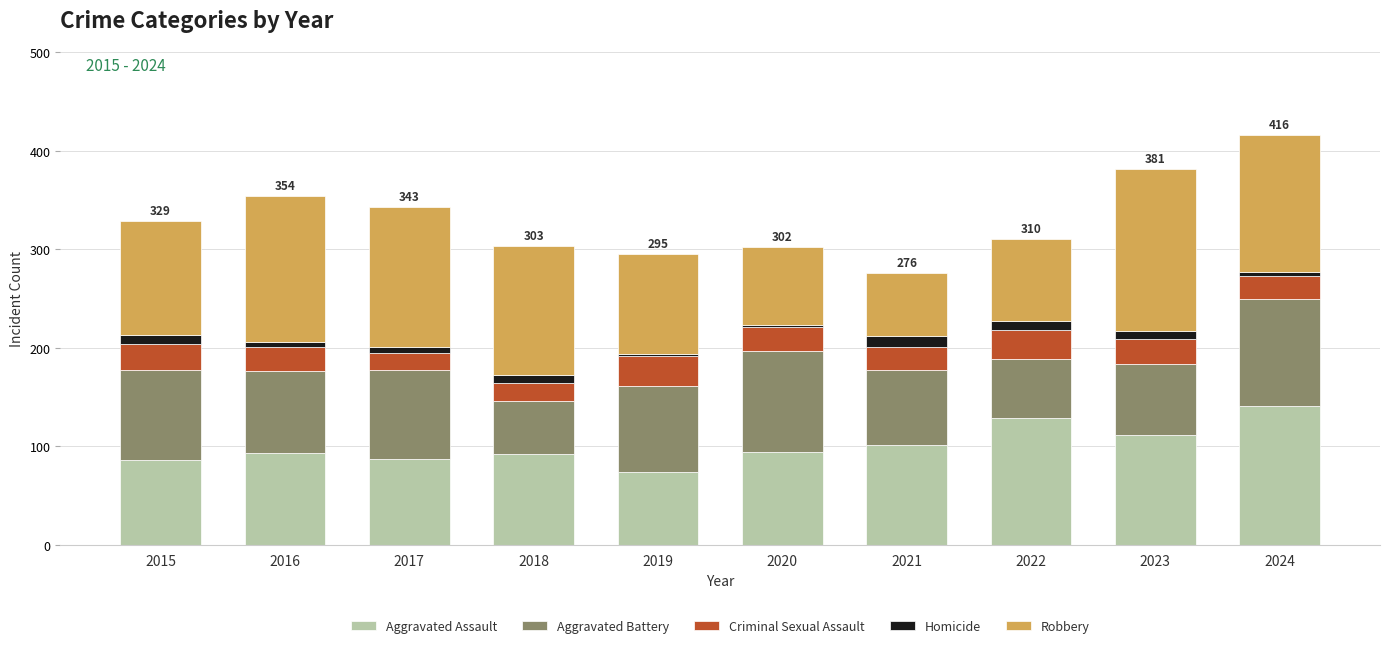

What is the total value across all series at 2024?

416